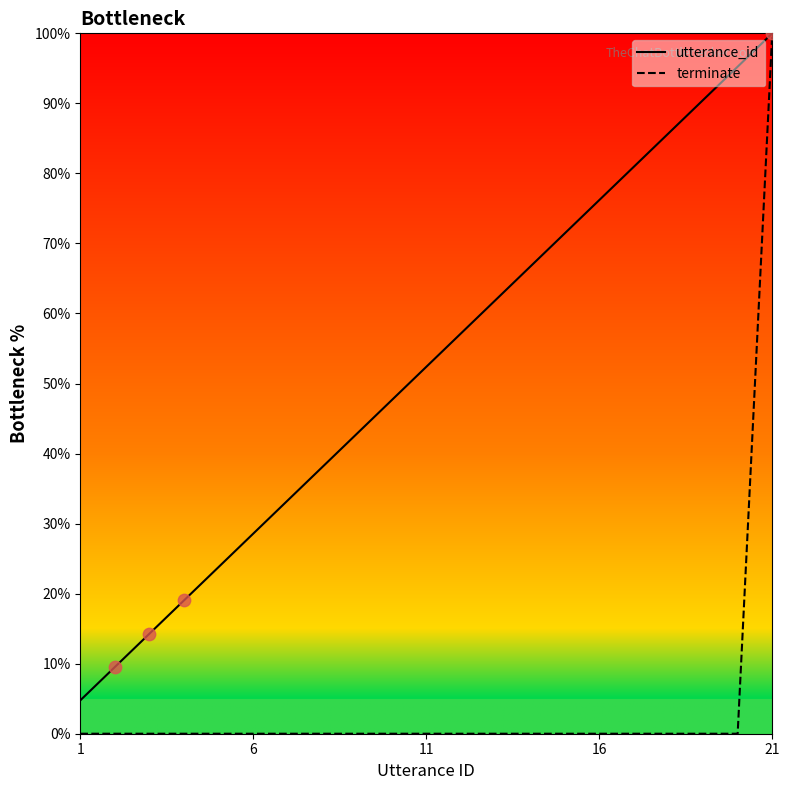

At how many categories does at least one series exceed 23?

17